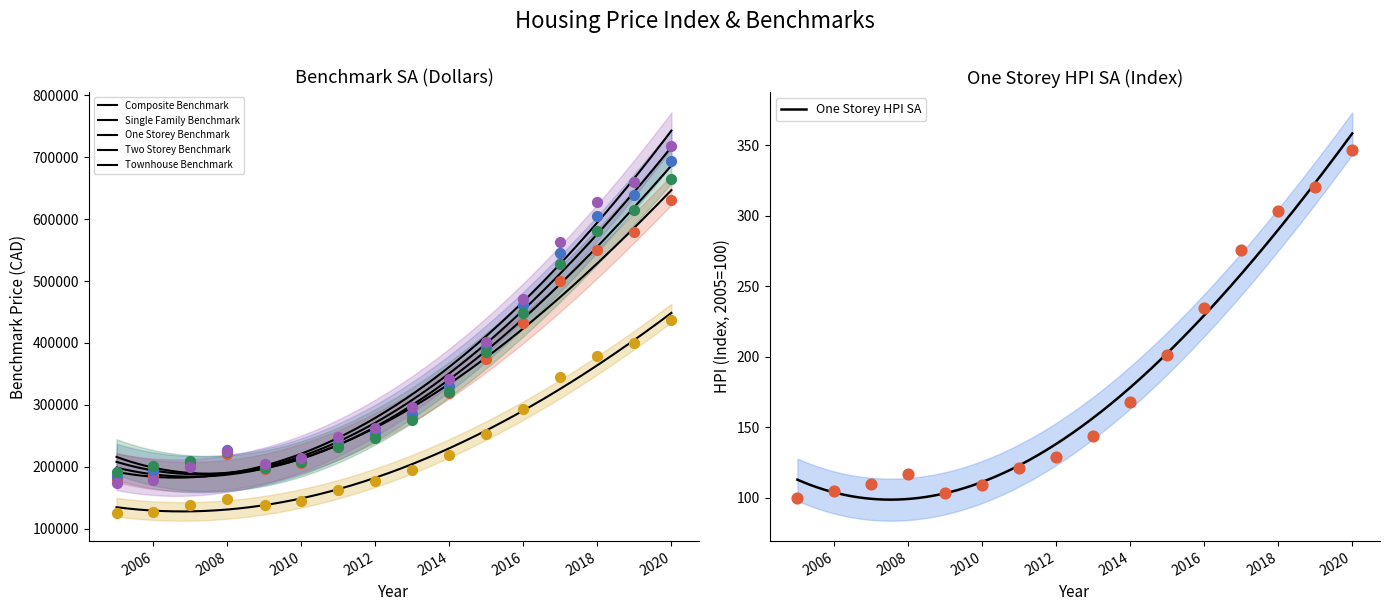

Which series reaches the maximum Y coordinate?

Two_Storey_Benchmark_SA